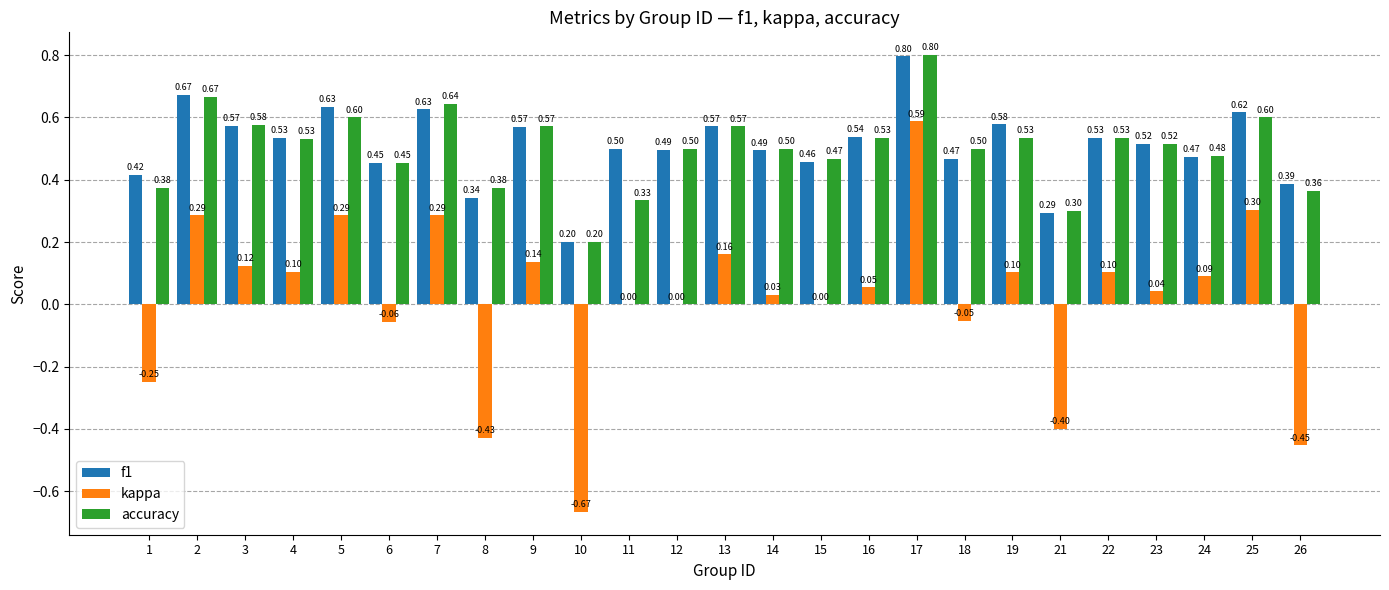

True or false: f1 has a value of 0.6 at 9.

True